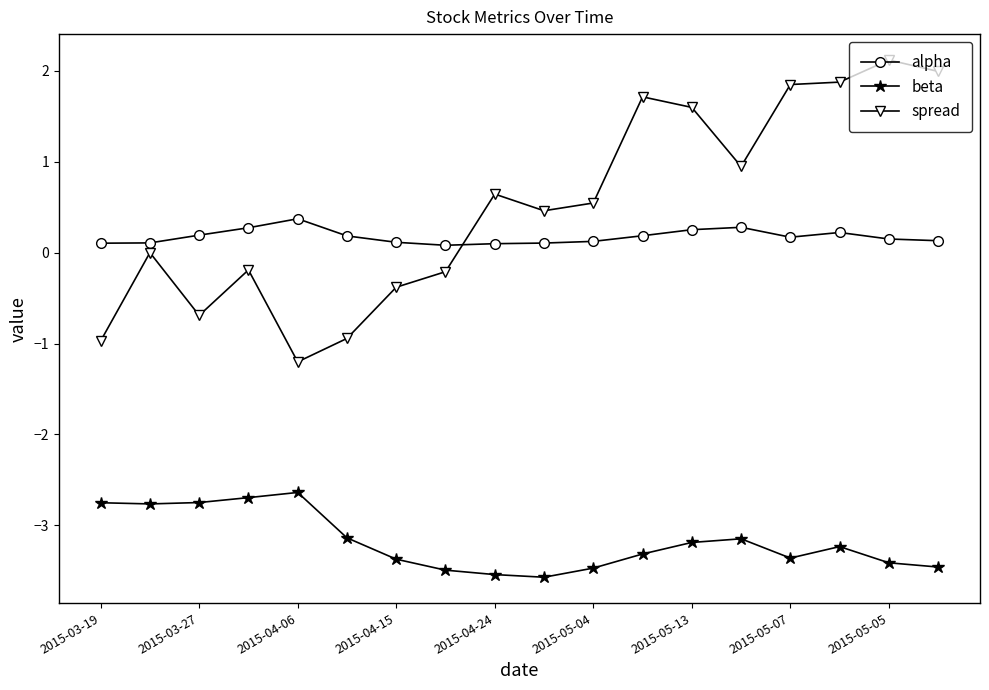

Rank the series by their maximum value, from highest to lowest.

spread, alpha, beta